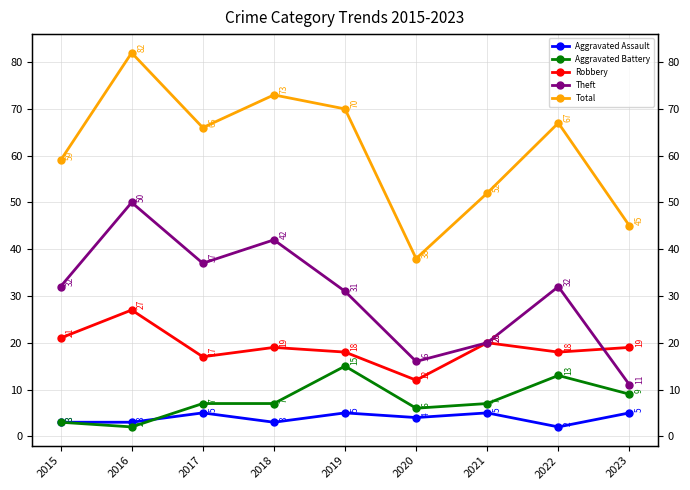

At which category is the sum across all series the highest?

2016